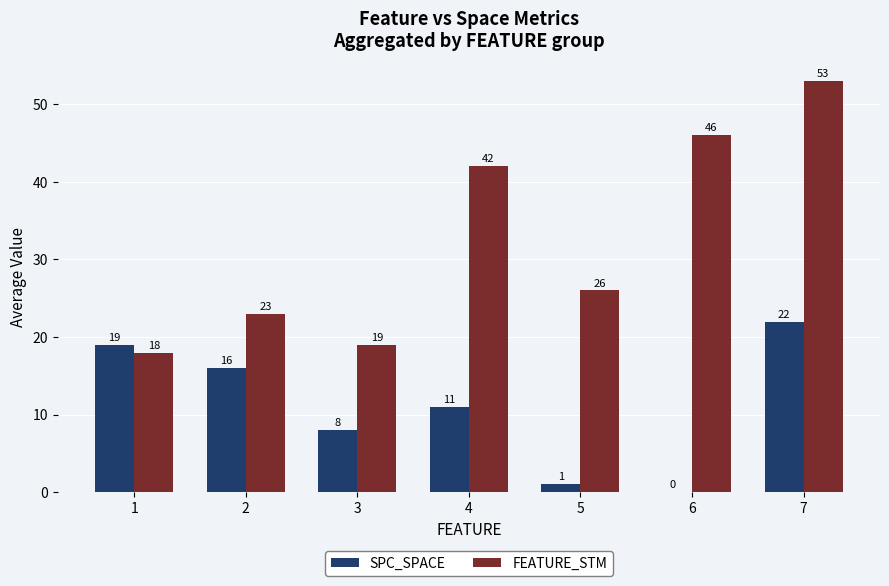

Read the FEATURE_STM value at 3, to the nearest 10.

20